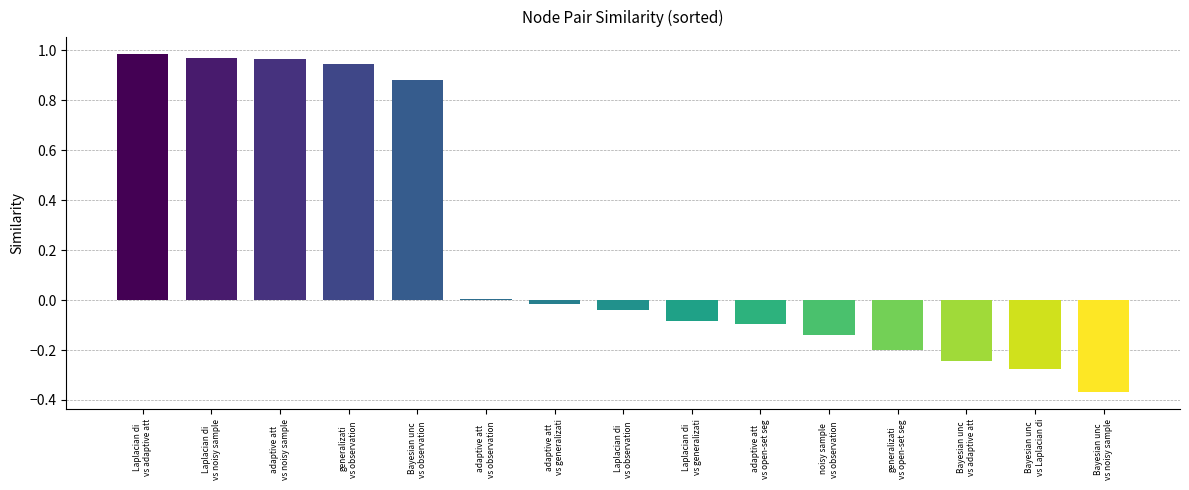

What is the difference between the second highest and minimum values?

1.3